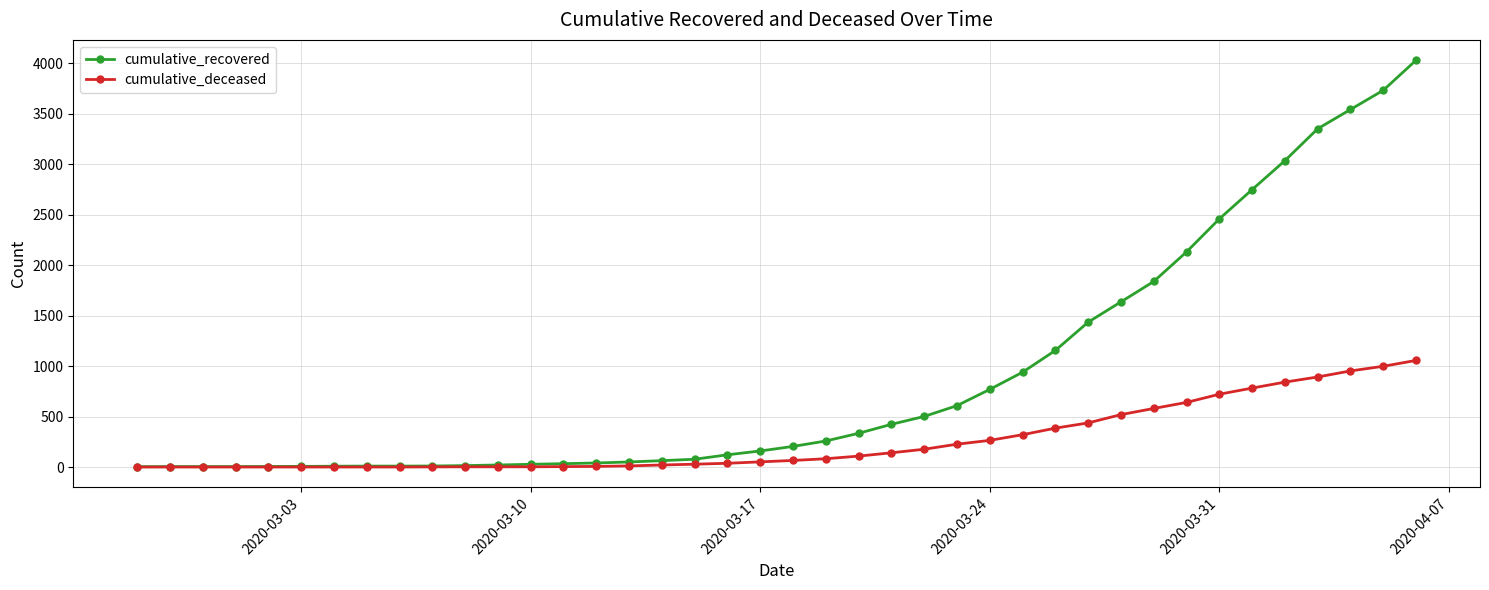

Which series has the largest total across all categories?

cumulative_recovered